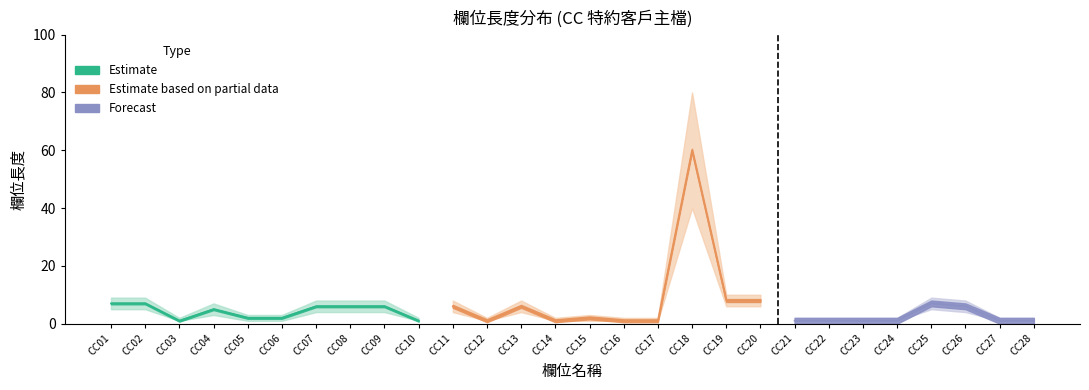

Which label corresponds to the largest value in the chart?

CC18